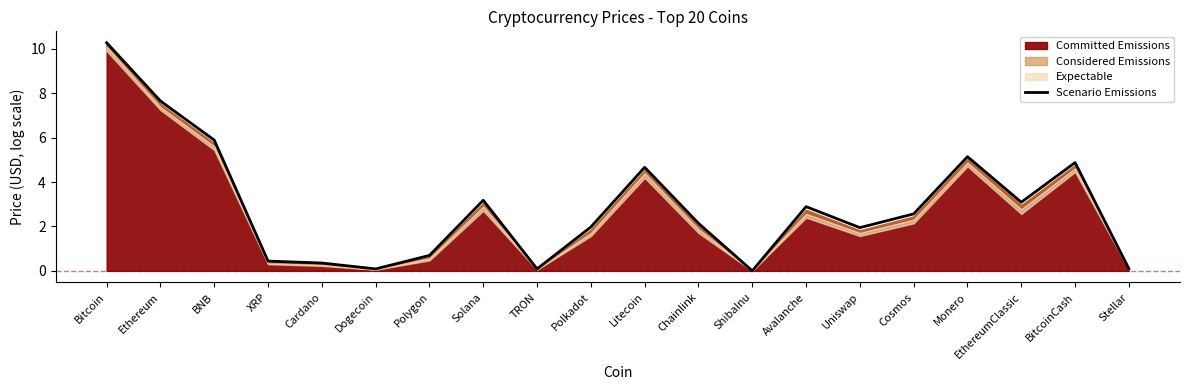

The chart shows a value of 2.0 at Polkadot. True or false?

True